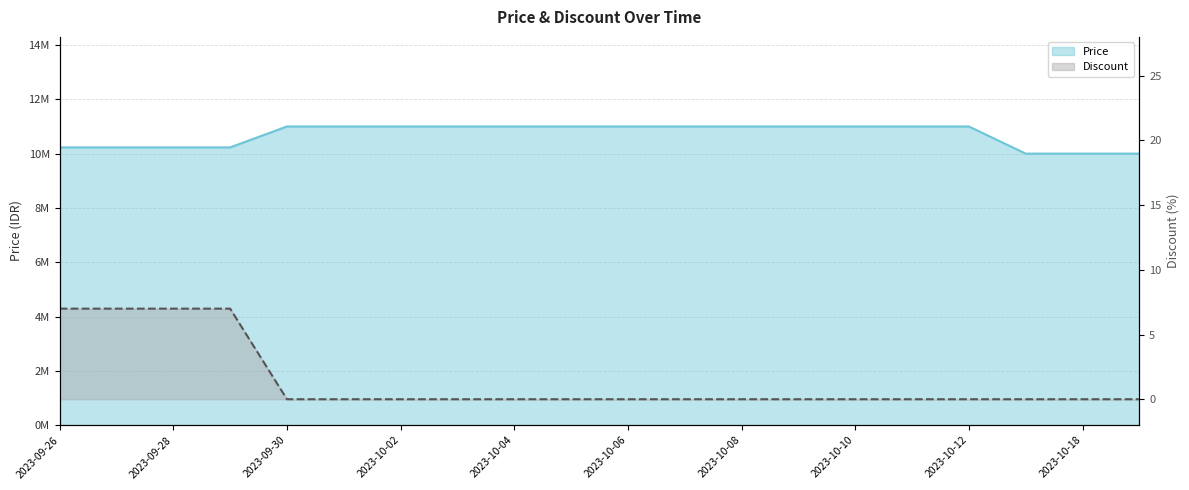

Is it true that Price equals 14122154 at 2023-10-19?

False